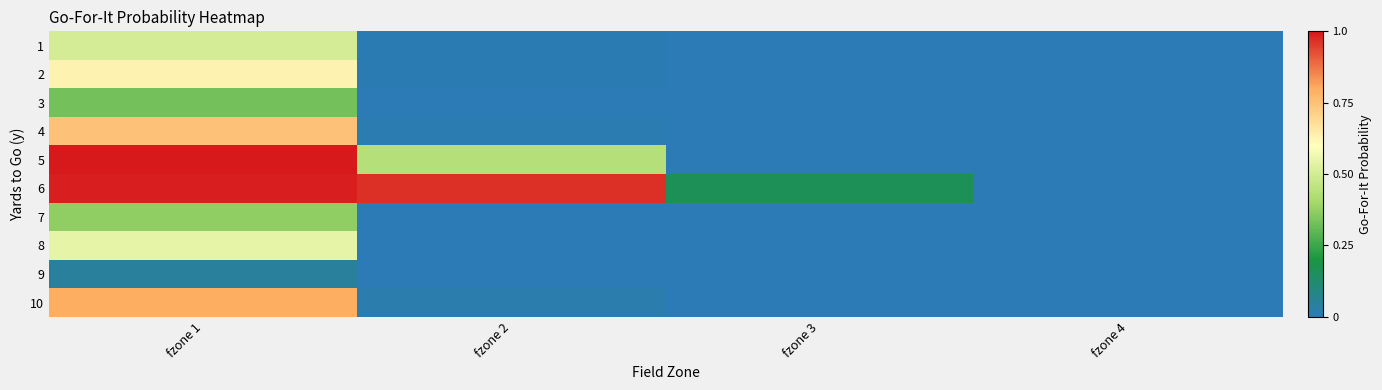

Which label corresponds to the smallest value in the chart?

fzone 3